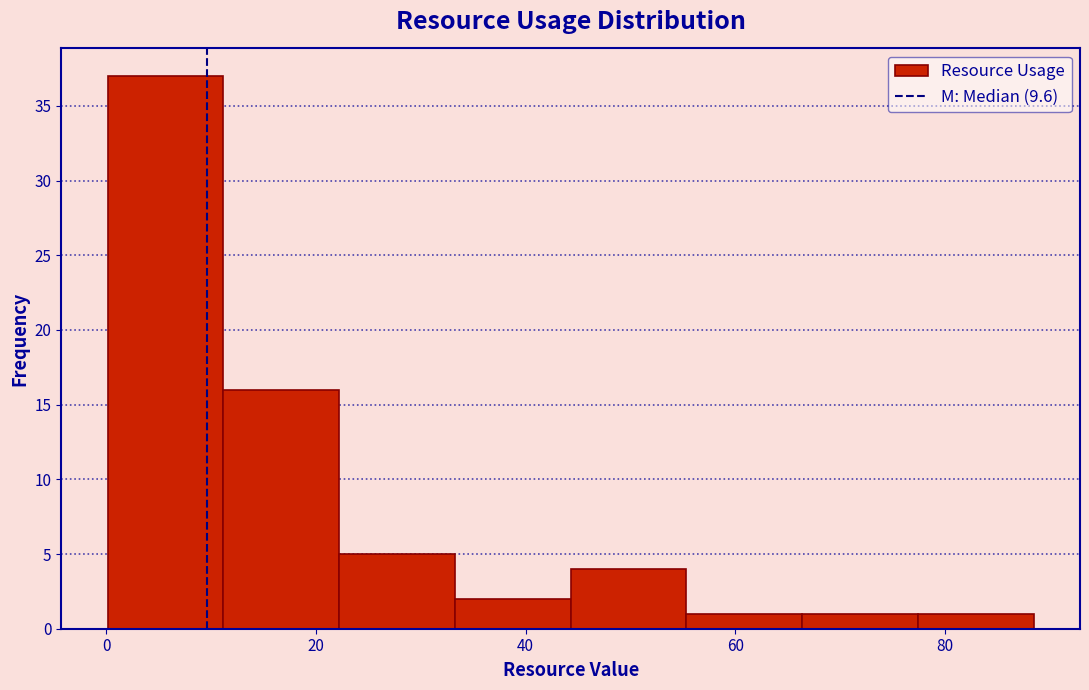

How tall is the bar that spans 34 to 44 on the x-axis? Neither the bar edges nor the heights are printed on the chart, so give them approximately, as read against the axes.

2